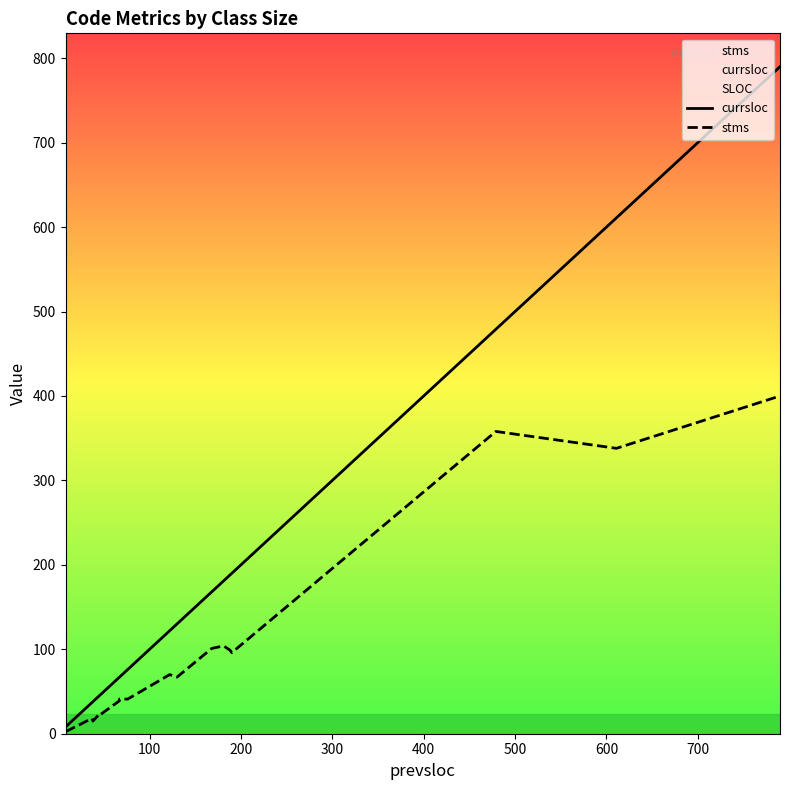

True or false: currsloc has more than 1 points higher than both neighbors.

False